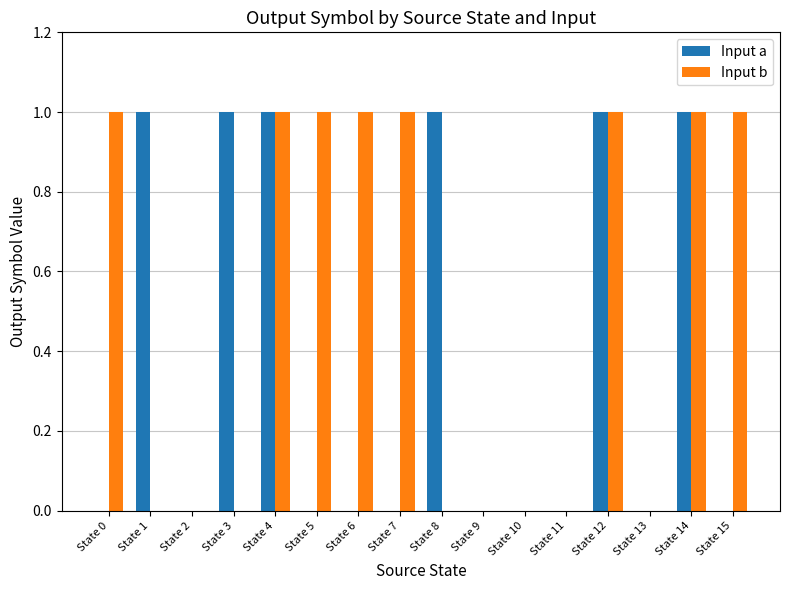

What is the approximate value of Input a at State 1?

1